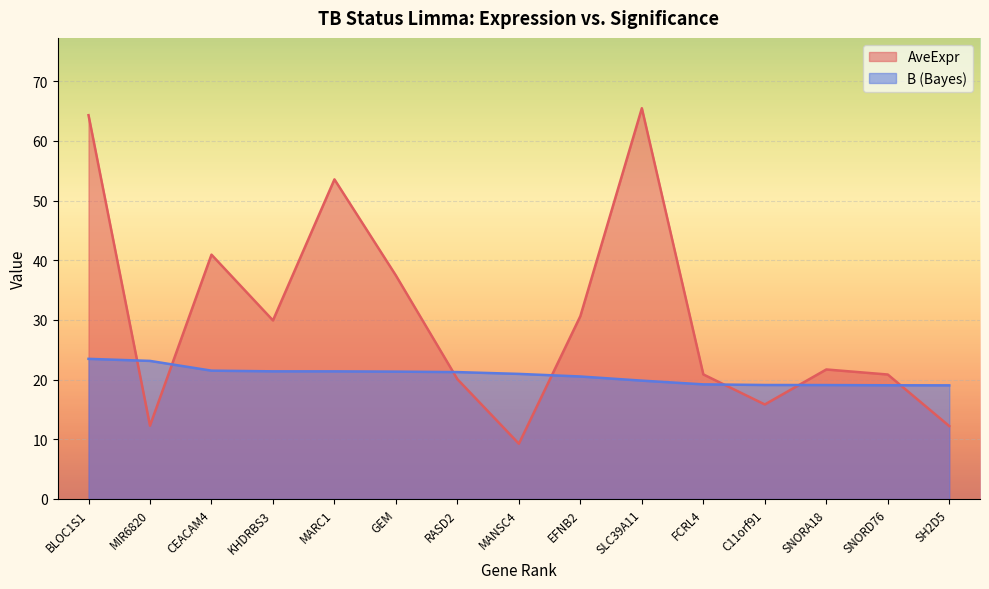

Reading left to right, extract all data points from this chart.

AveExpr: 64.3	12.3	40.9	29.9	53.6	37.4	20.1	9.3	30.6	65.5	20.9	15.8	21.7	20.9	12.2
B: 23.5	23.1	21.5	21.4	21.4	21.3	21.3	21.0	20.5	19.8	19.2	19.1	19.1	19.1	19.0